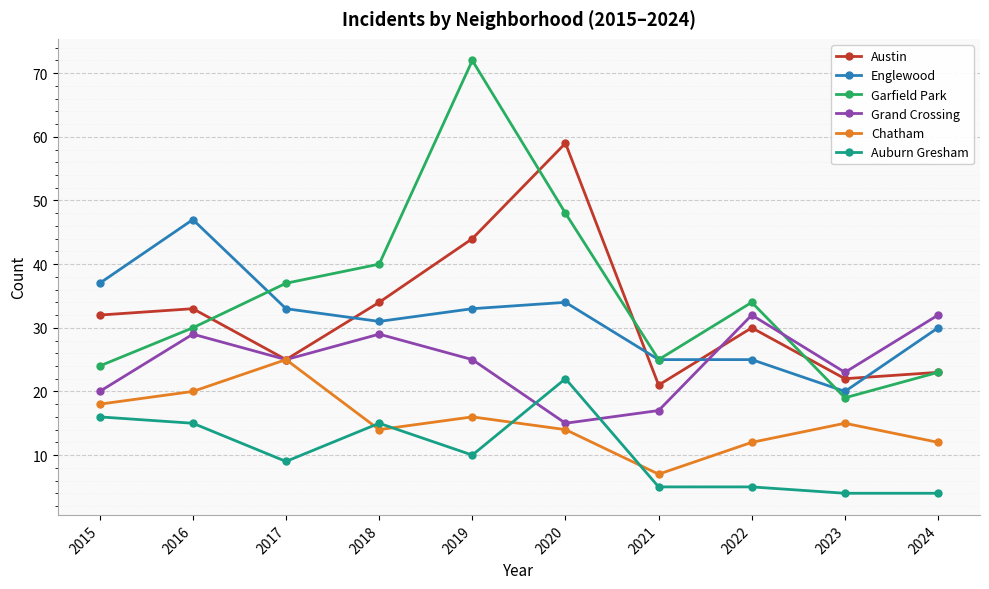

How many lines are shown in the chart?

6